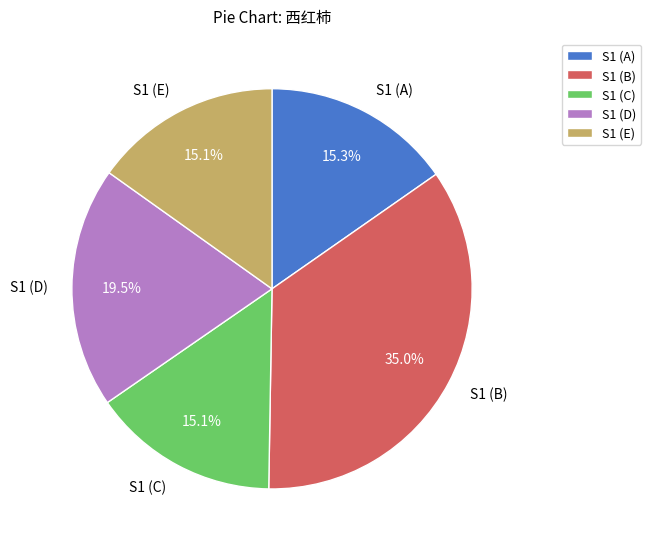

What is the largest slice in the pie chart?

S1 (B)